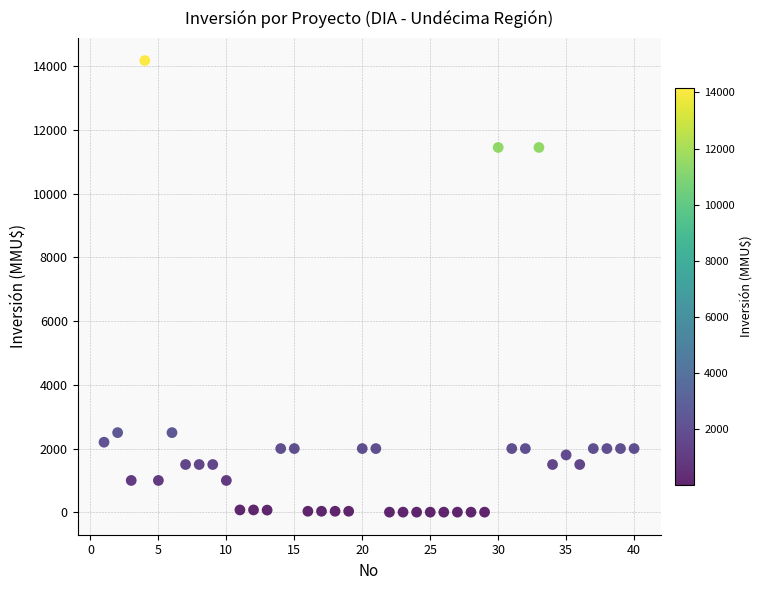

What is the range of Y values (max minus min)?

14165